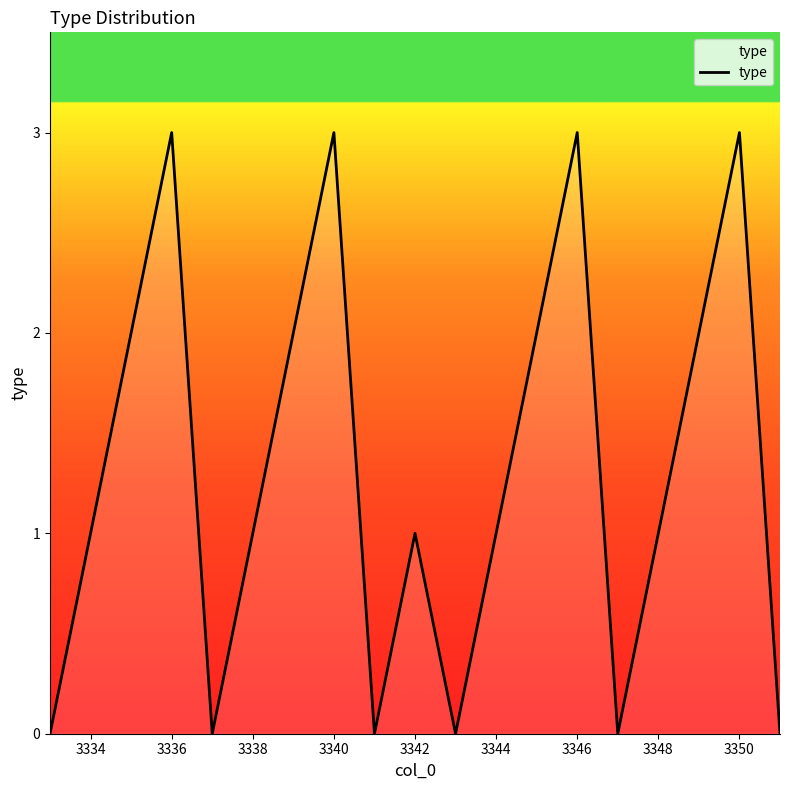

What is the maximum value shown in the chart?

3